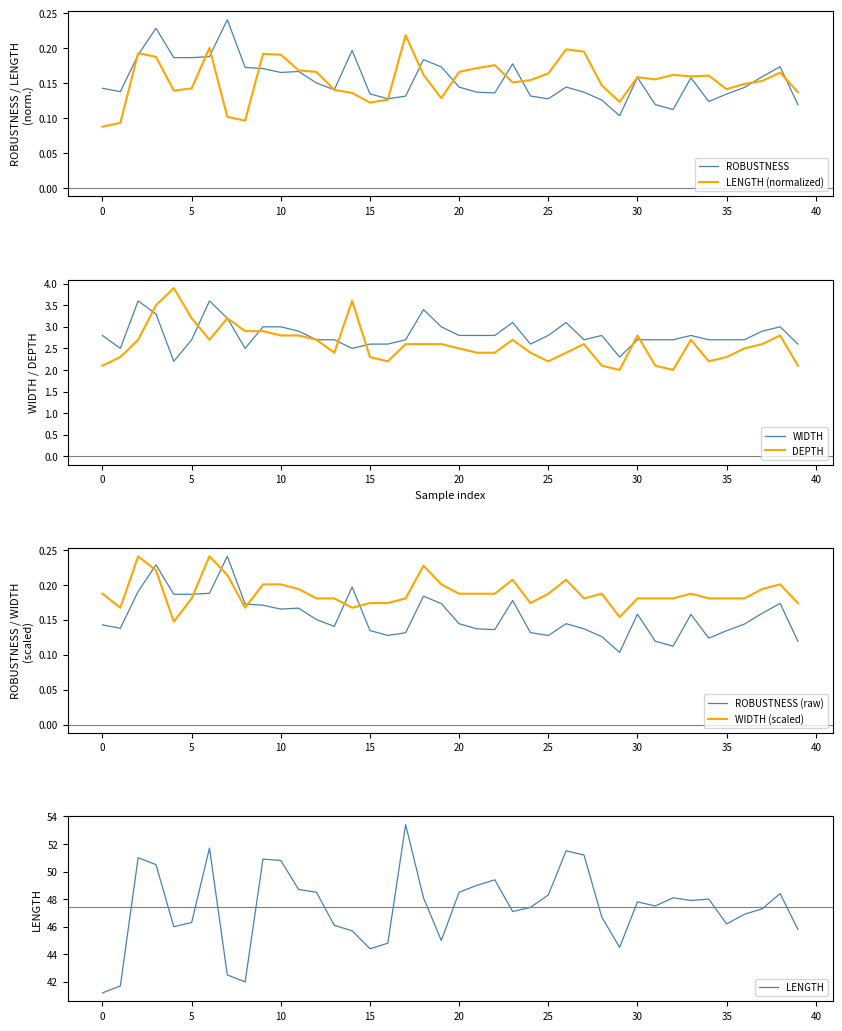

Which series has the largest range (max minus min)?

DEPTH